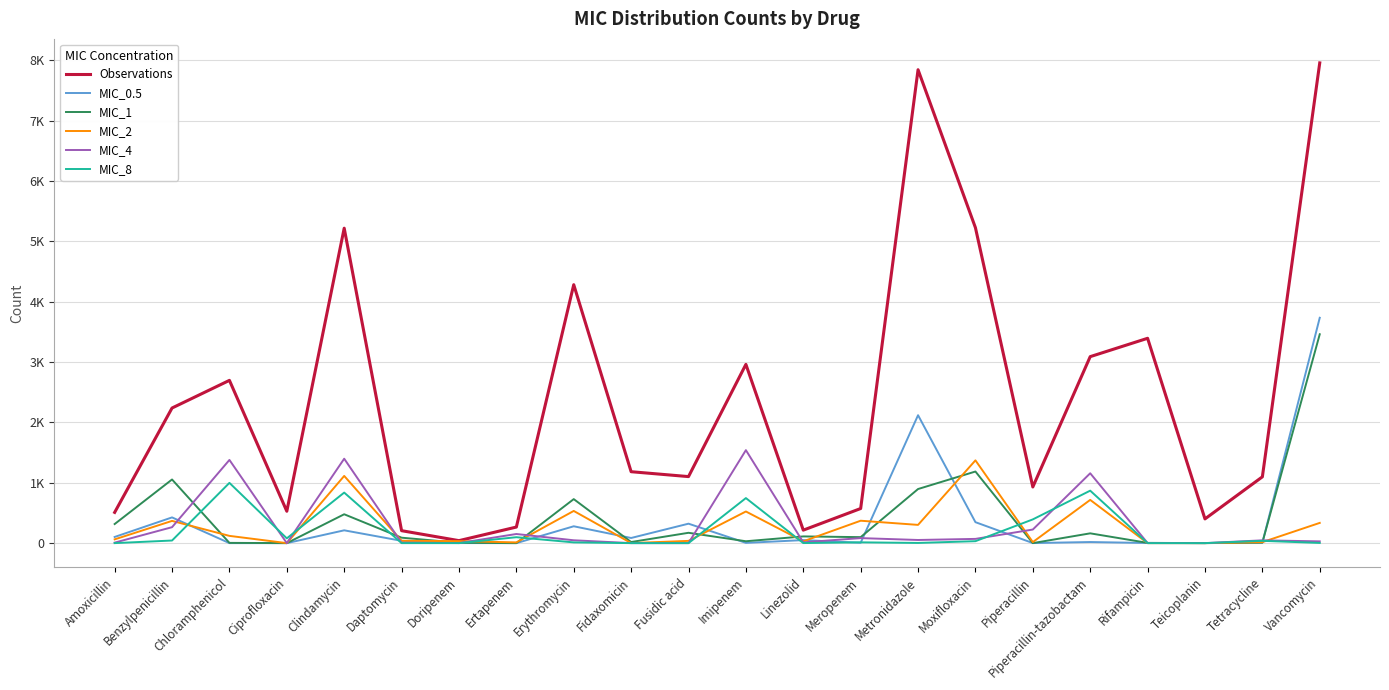

Does the chart have visible grid lines?

Yes